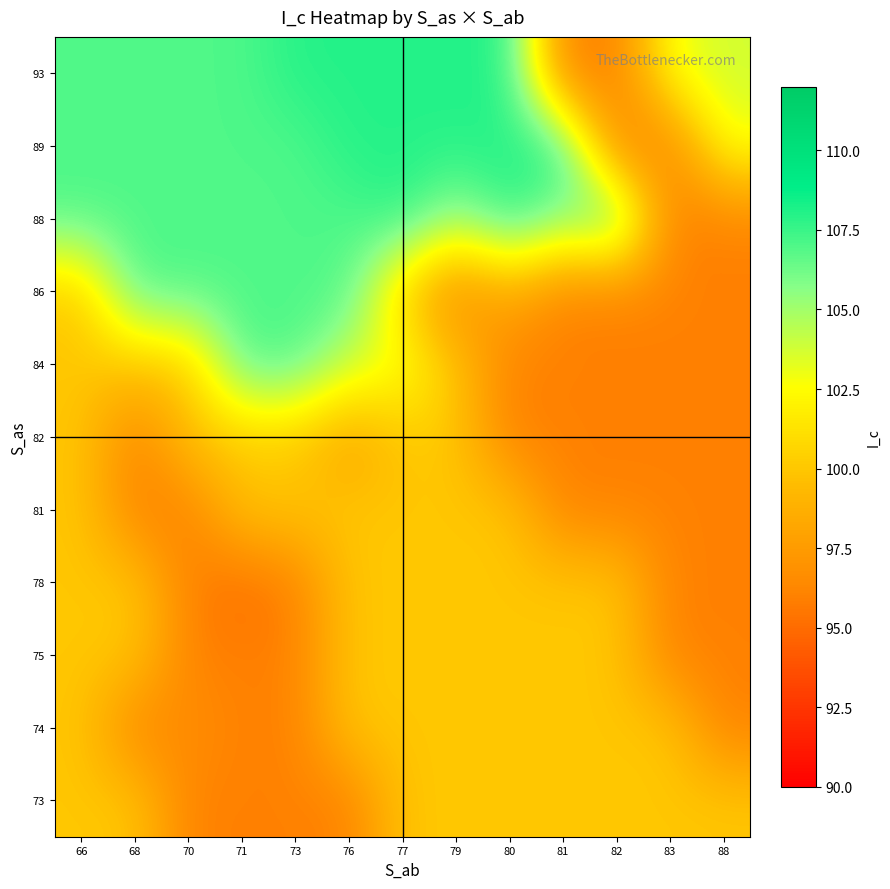

Which has a higher value, 77 or 81?

77